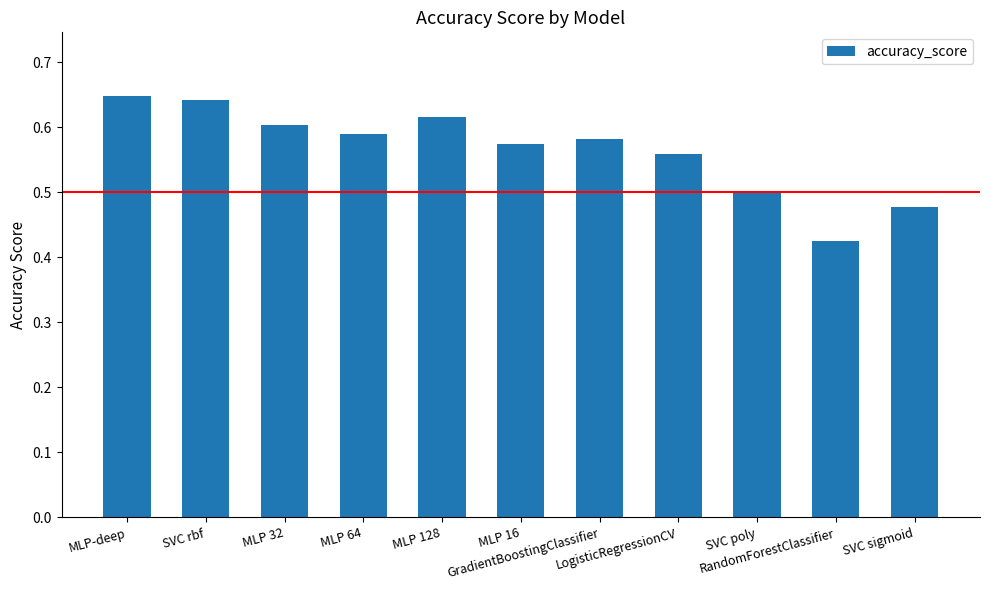

What is the label of the 2nd bar from the left?

SVC rbf